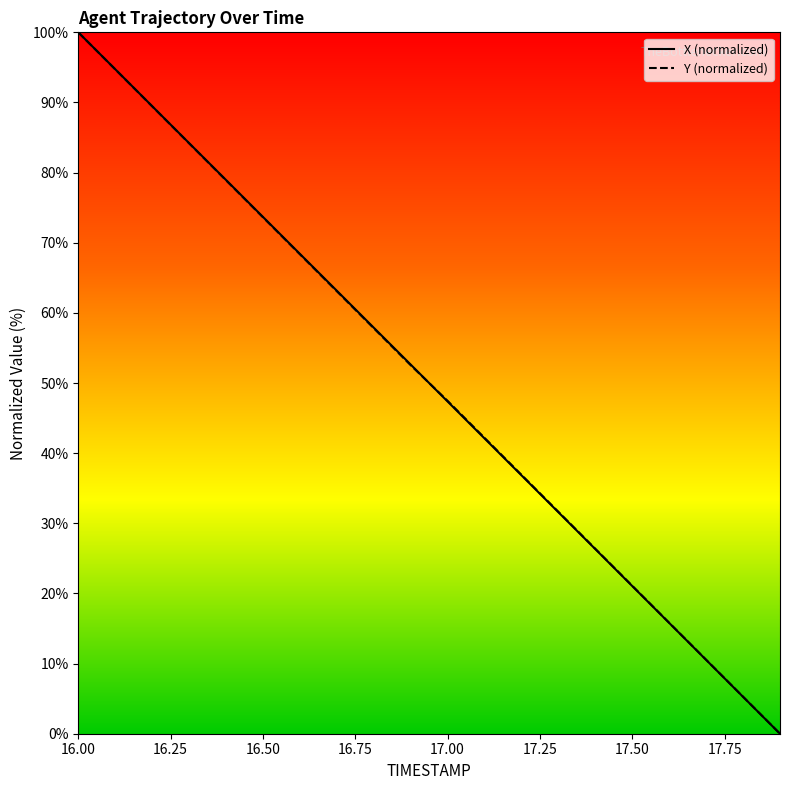

What is the average value of the X series?

50.0